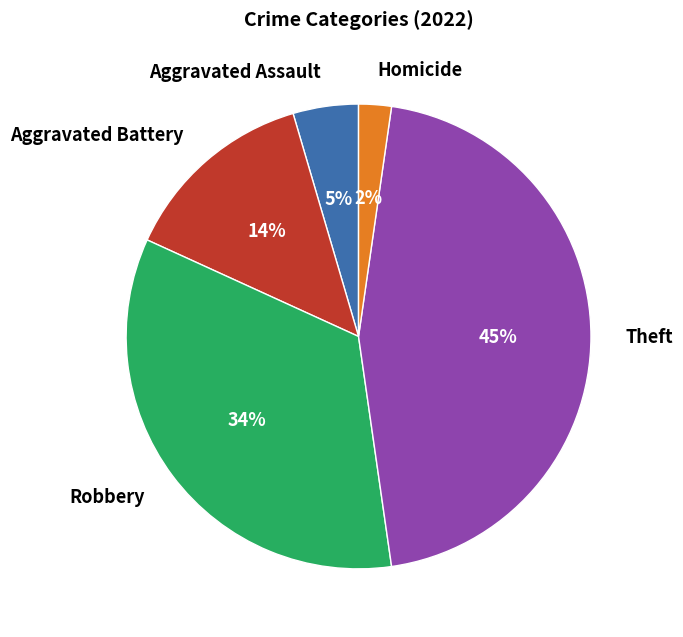

To the nearest percent, what is the difference between the Homicide and Theft slice percentages?

43%